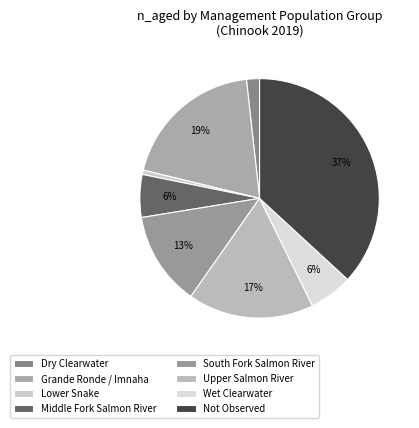

What is the ratio of the value at South Fork Salmon River to the value at Middle Fork Salmon River?

2.2